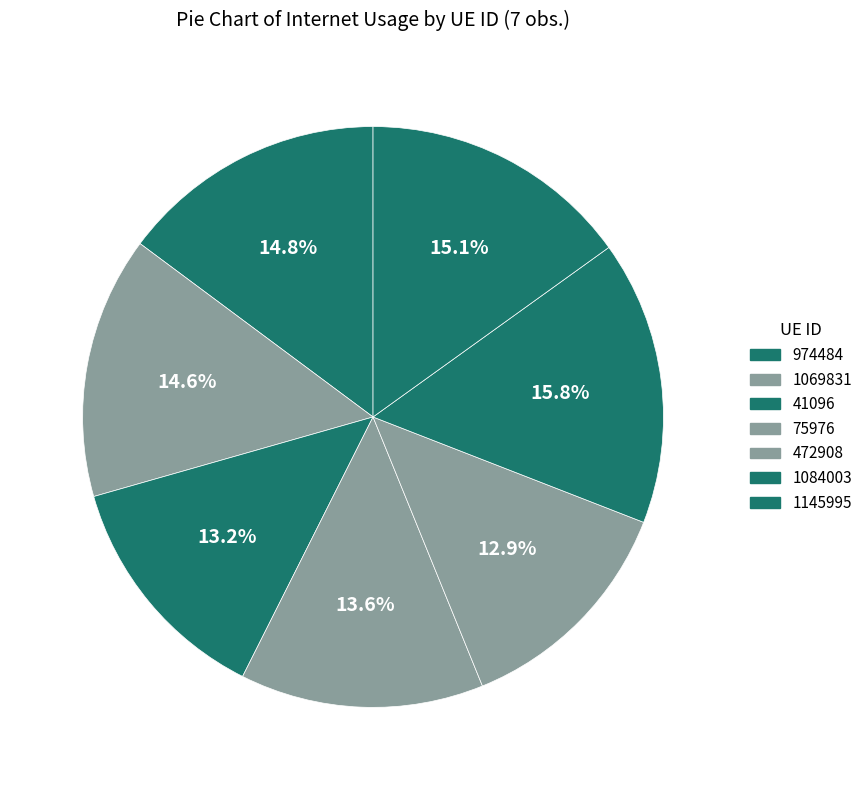

Combined, what portion of the pie is 472908 and 41096?

26.1%